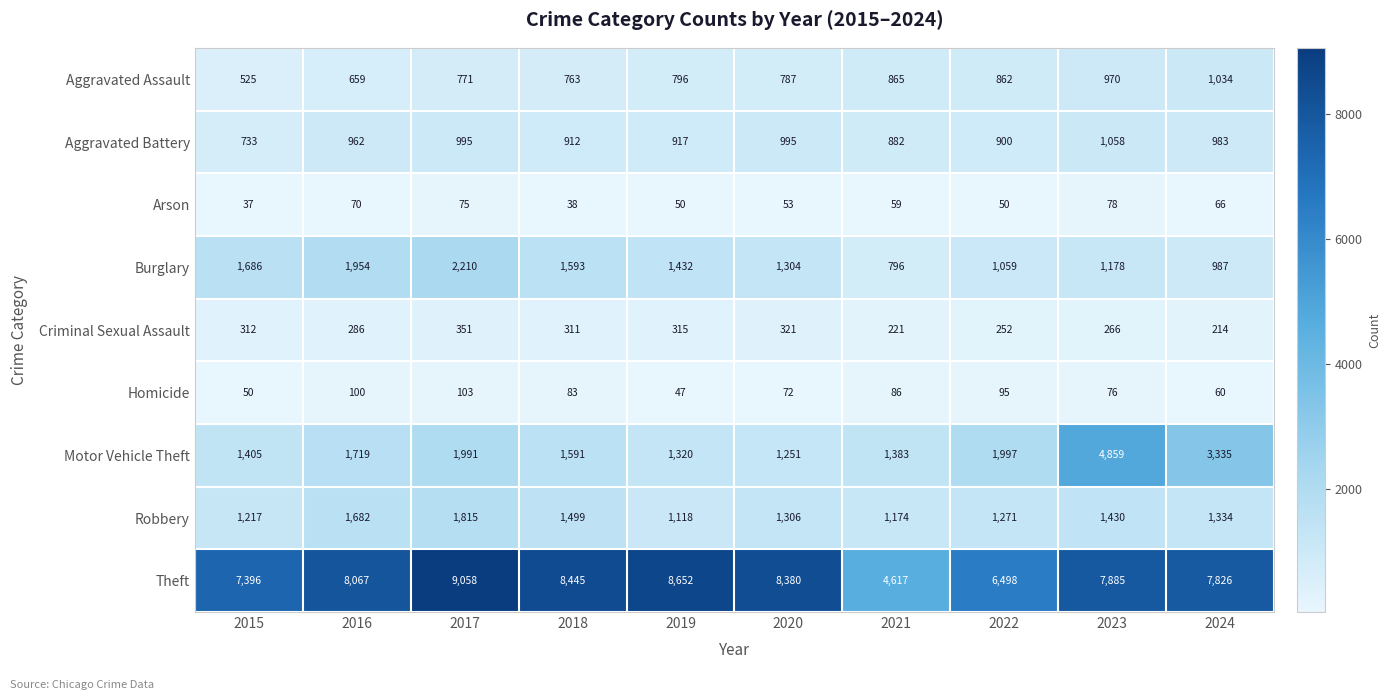

Rank the series by their maximum value, from highest to lowest.

Theft, Motor Vehicle Theft, Burglary, Robbery, Aggravated Battery, Aggravated Assault, Criminal Sexual Assault, Homicide, Arson